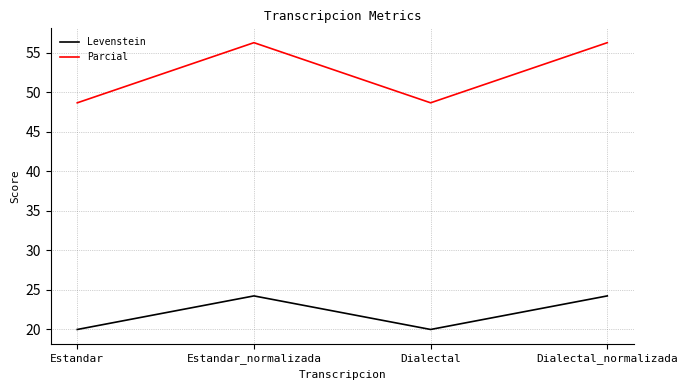

How many interior local peaks does the Parcial series have?

1